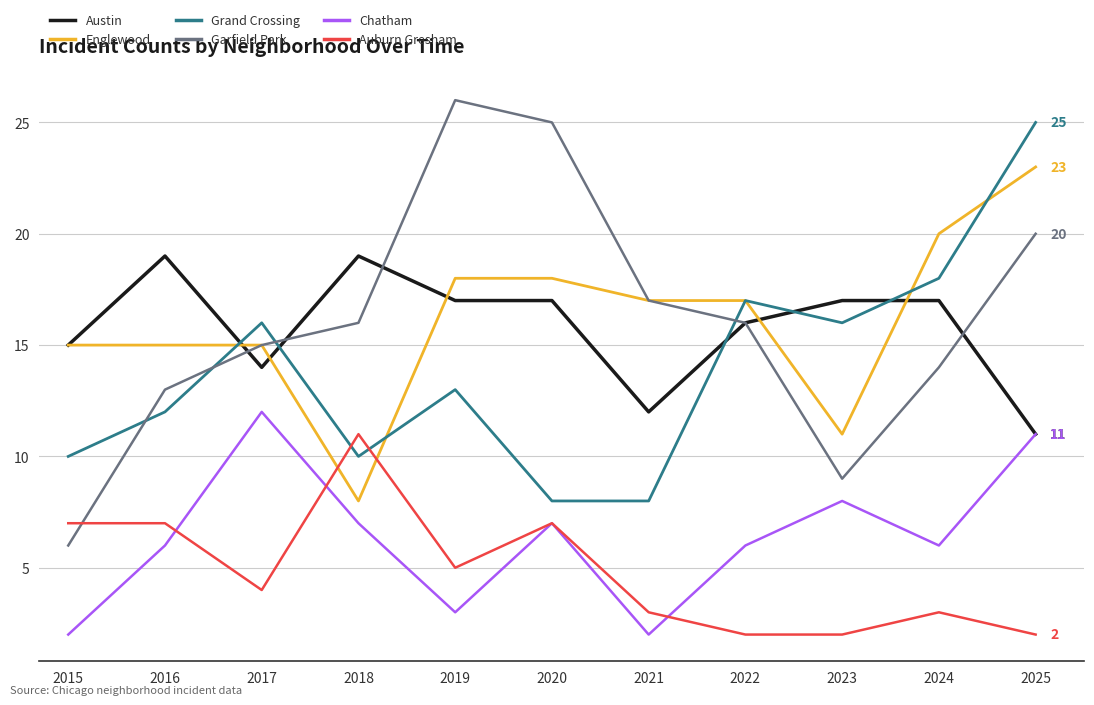

Rank the series at 2018 from lowest to highest value.

Chatham, Englewood, Grand Crossing, Auburn Gresham, Garfield Park, Austin